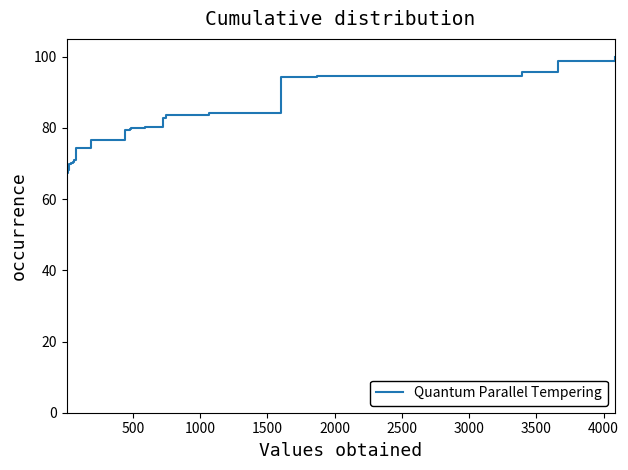

What is the greatest value displayed?

100.0